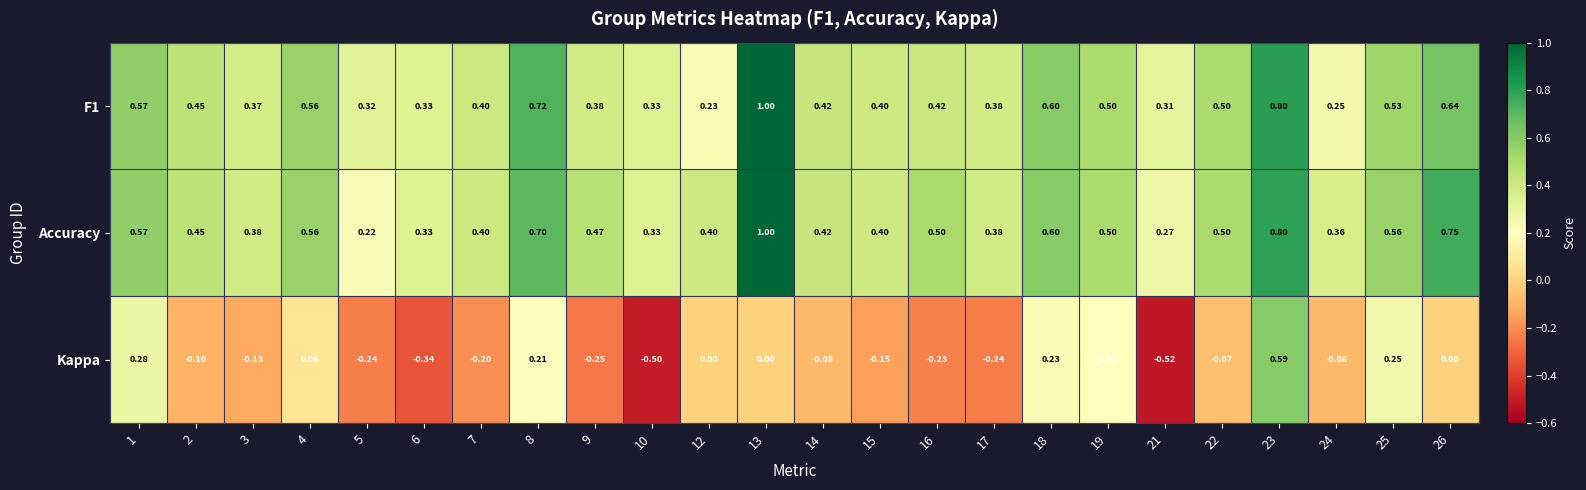

At how many categories does at least one series exceed 0?

24